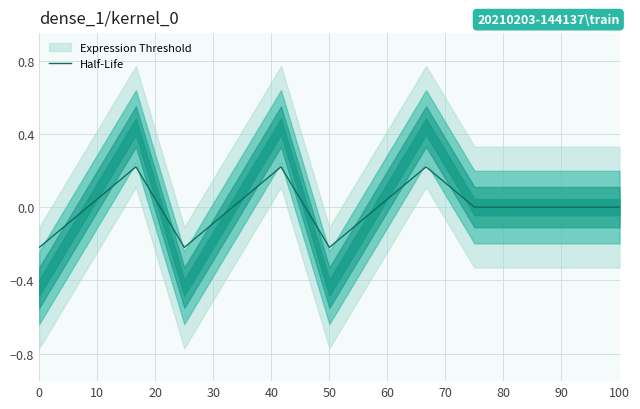

What is the minimum value shown in the chart?

-0.2